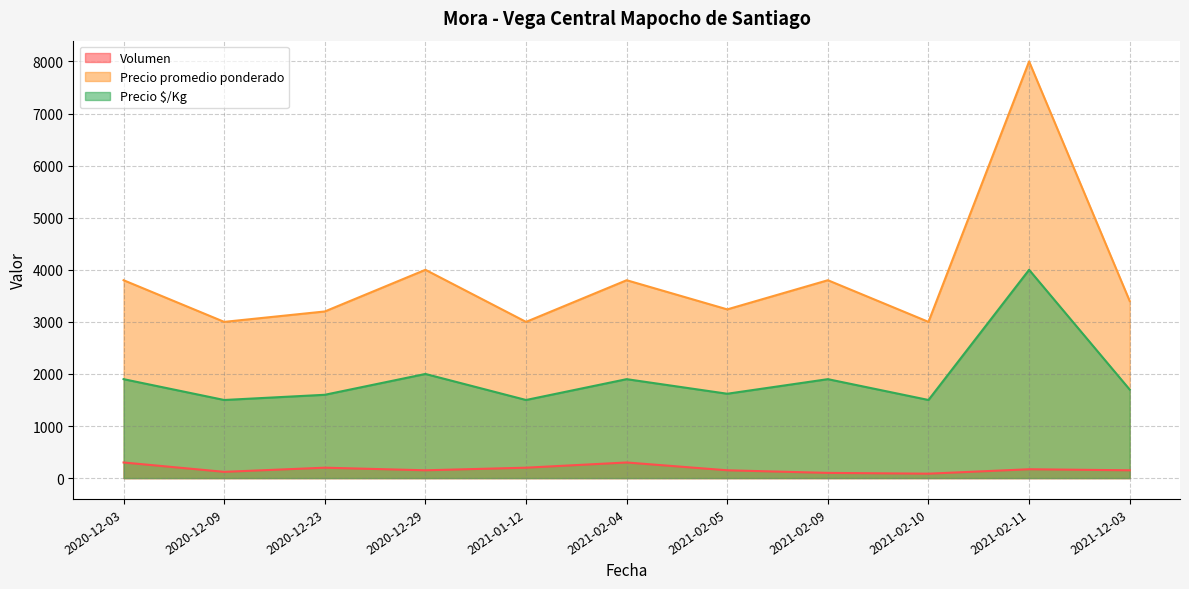

Reading left to right, what are all the values shown in this chart?

Volumen: 300	120	200	150	200	300	150	100	85	170	150
Precio promedio ponderado: 3800	3000	3200	4000	3000	3800	3240	3800	3000	8000	3400
Precio $/Kg: 1900	1500	1600	2000	1500	1900	1620	1900	1500	4000	1700